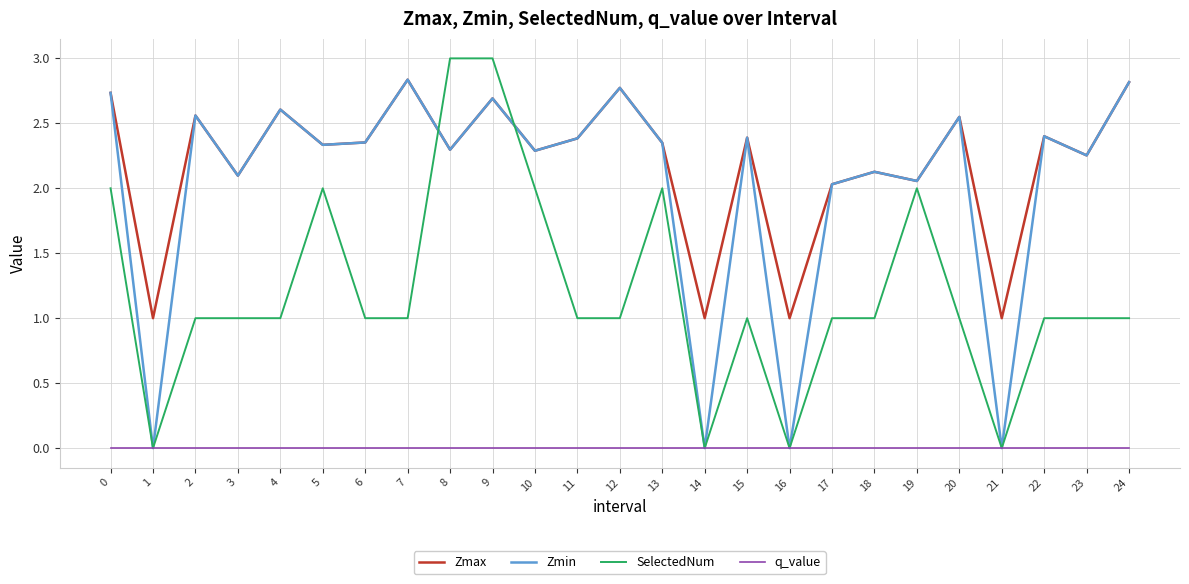

Which series has the largest range (max minus min)?

SelectedNum